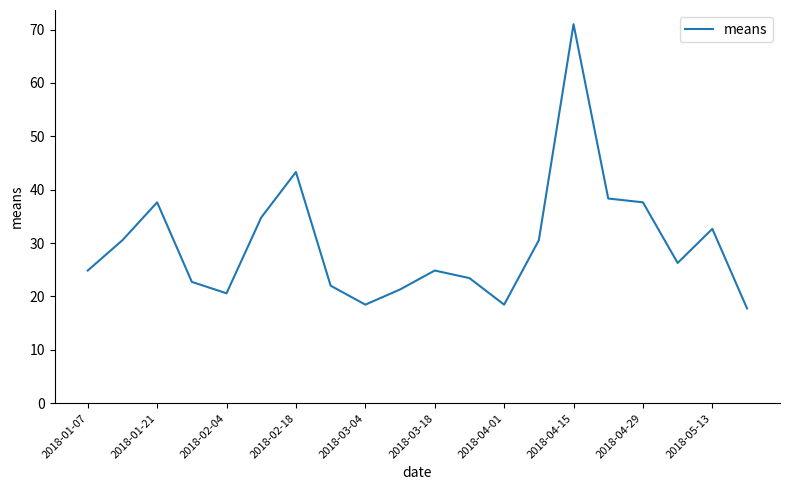

What is the greatest value displayed?

71.0